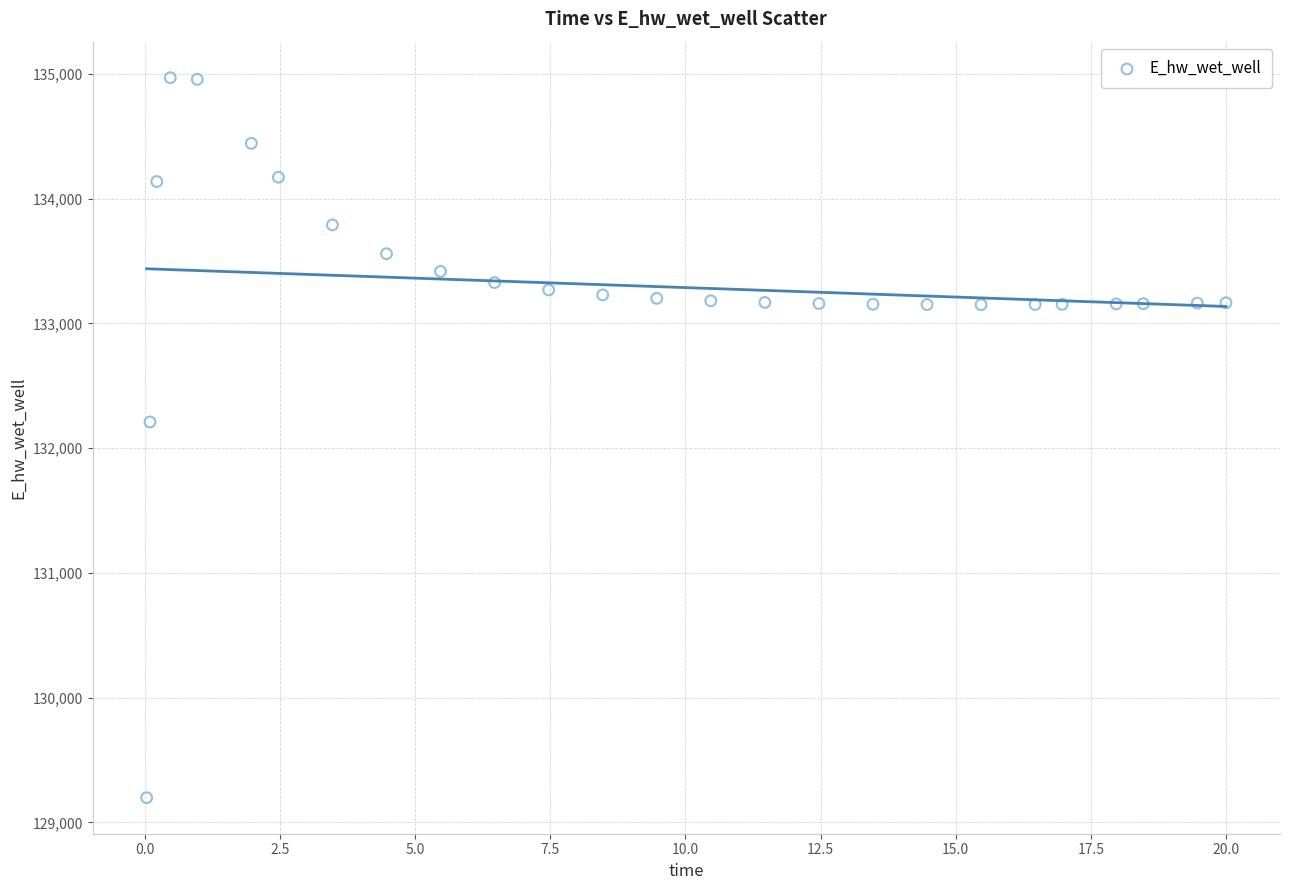

What is the range of Y values (max minus min)?

5772.4